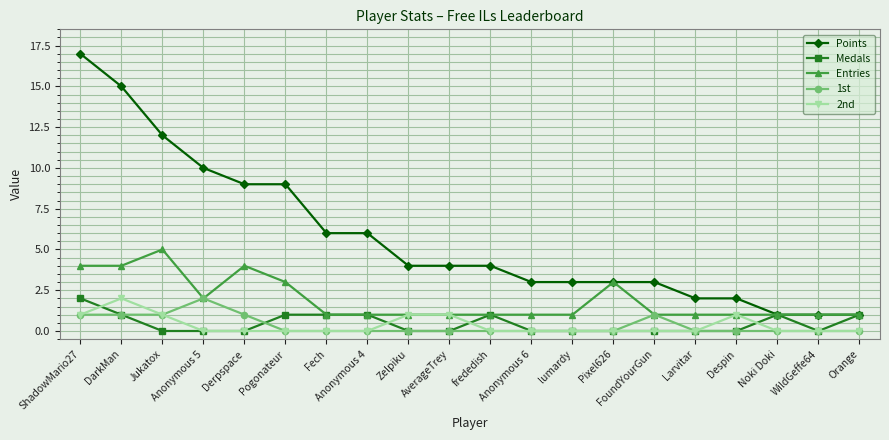

The value of 1st at AverageTrey is -1. True or false?

False